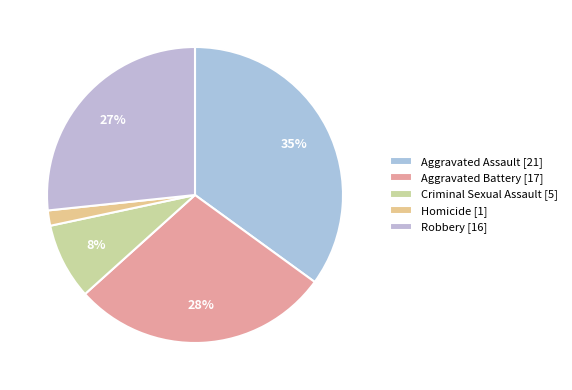

Rank the categories by value from lowest to highest.

Homicide, Criminal Sexual Assault, Robbery, Aggravated Battery, Aggravated Assault